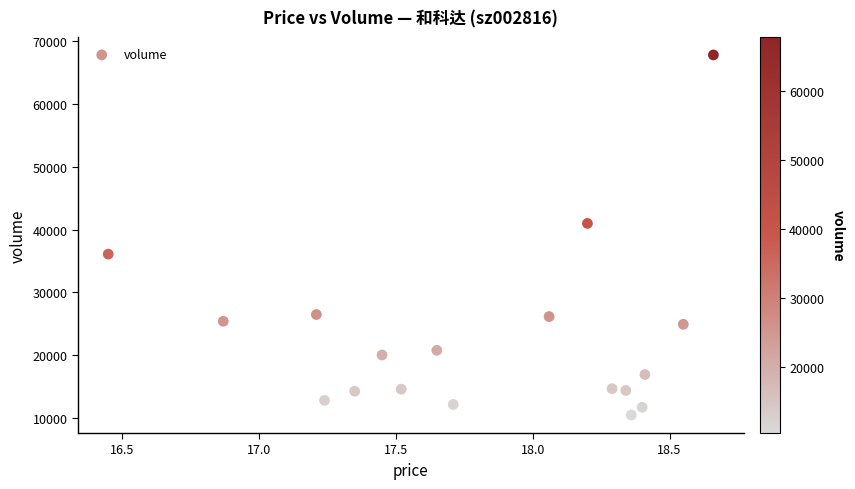

What Y value in the scatter plot is closest to 39130?

40974